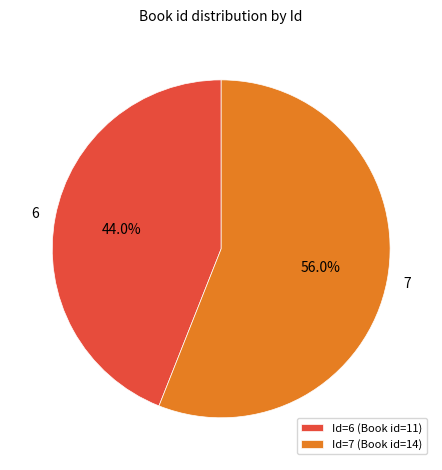

What percentage is NOT represented by Id=7 (Book id=14)?

44.0%